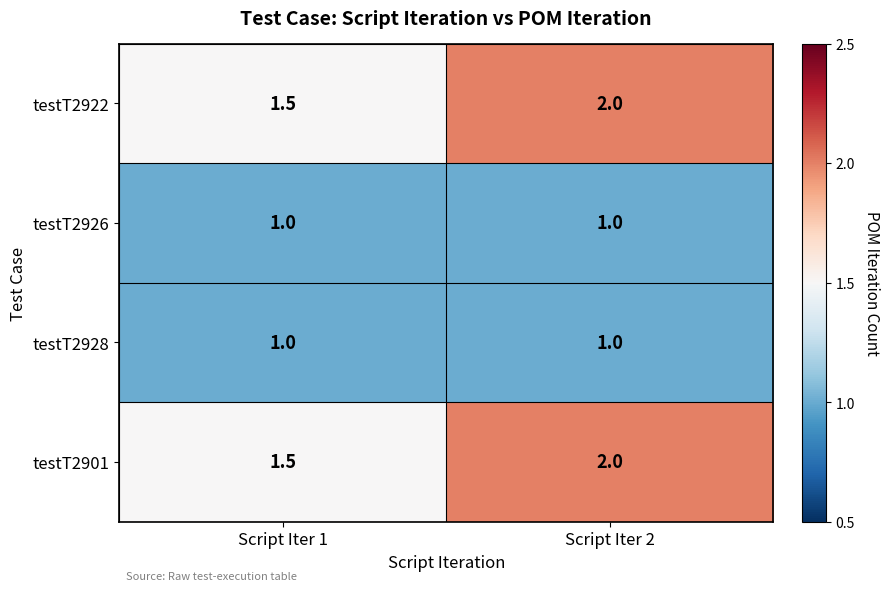

Is it true that testT2901 equals 0.9 at Script Iter 2?

False